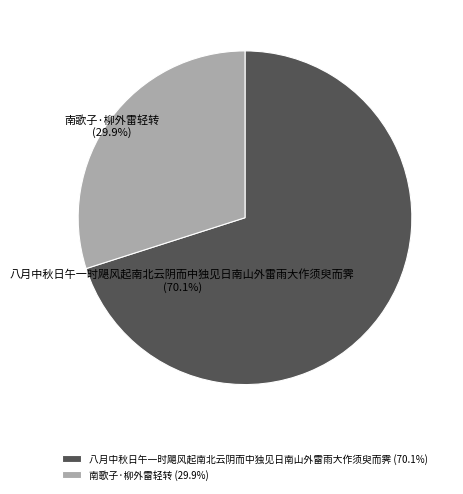

Between 南歌子·柳外雷轻转 and 八月中秋日午一时飓风起南北云阴而中独见日南山外雷雨大作须臾而霁, which is larger?

八月中秋日午一时飓风起南北云阴而中独见日南山外雷雨大作须臾而霁